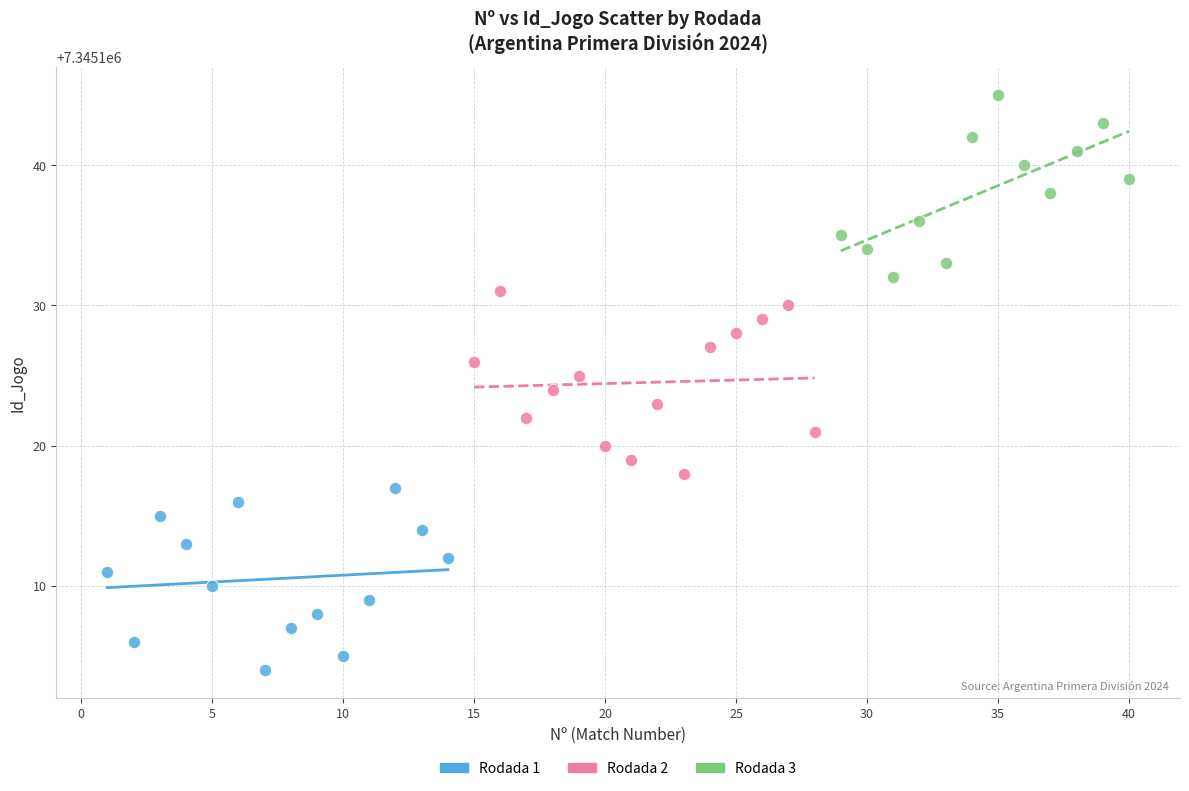

Which series reaches the maximum Y coordinate?

Rodada 3